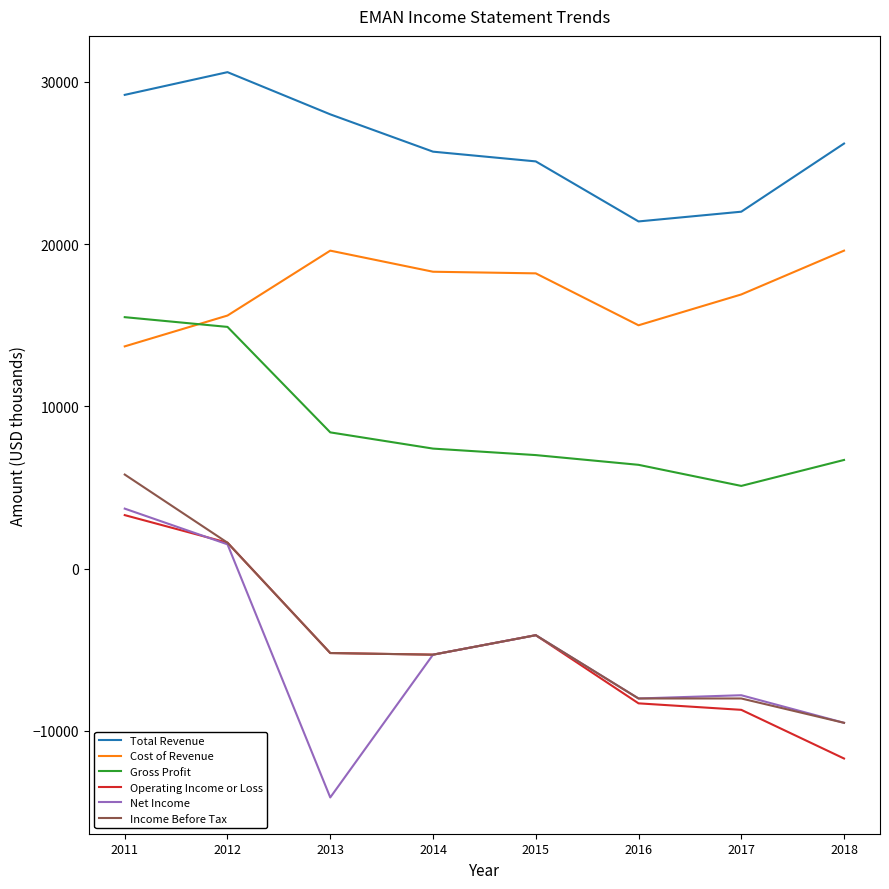

The value of Net Income at 2013 is -6468. True or false?

False